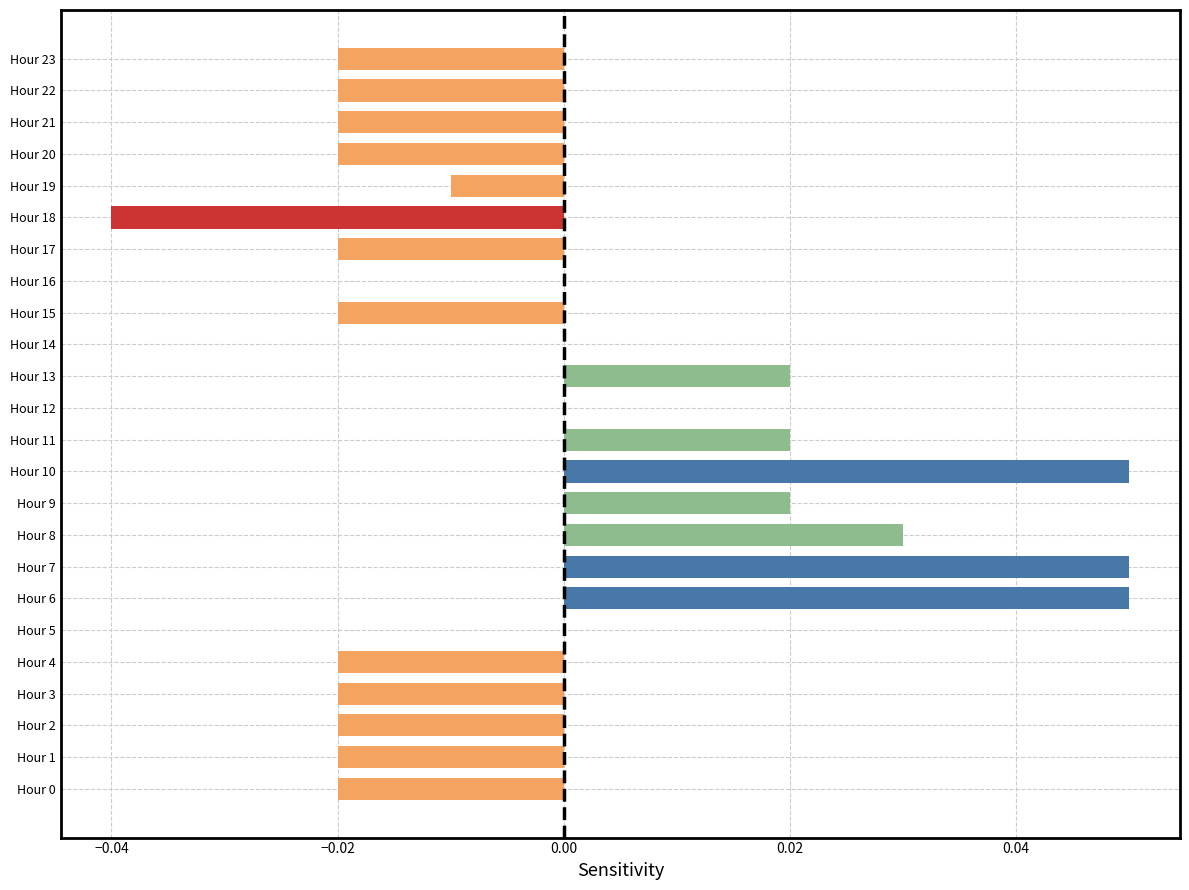

True or false: the data shows -0.0 at Hour 20.

True